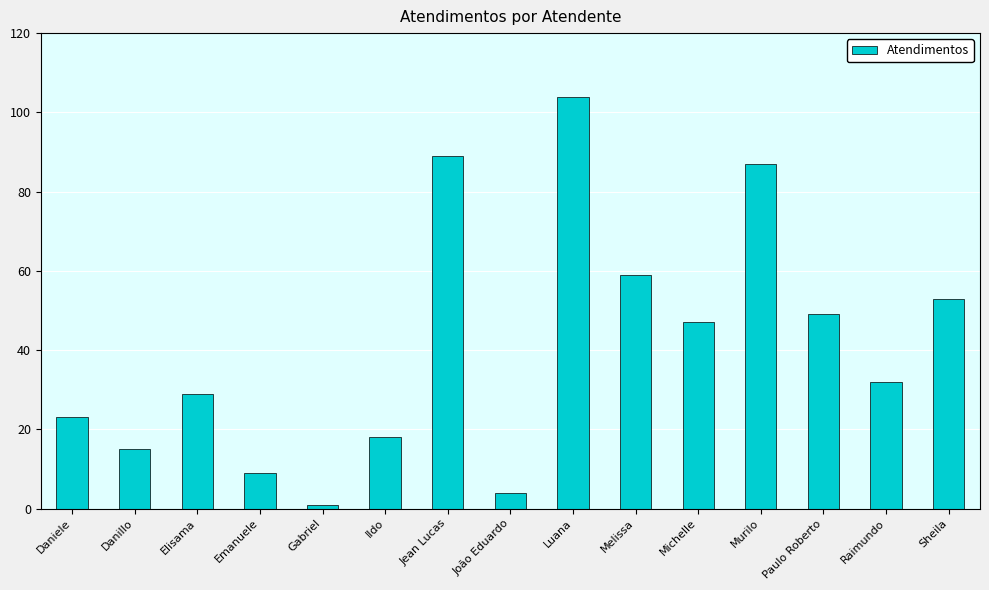

The chart shows a value of 87 at Murilo. True or false?

True